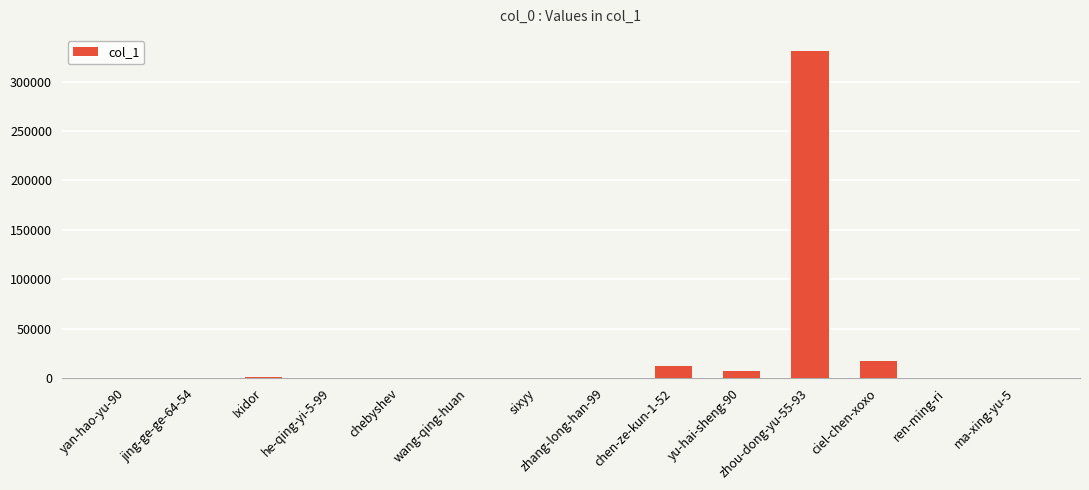

What is the greatest value displayed?

330698